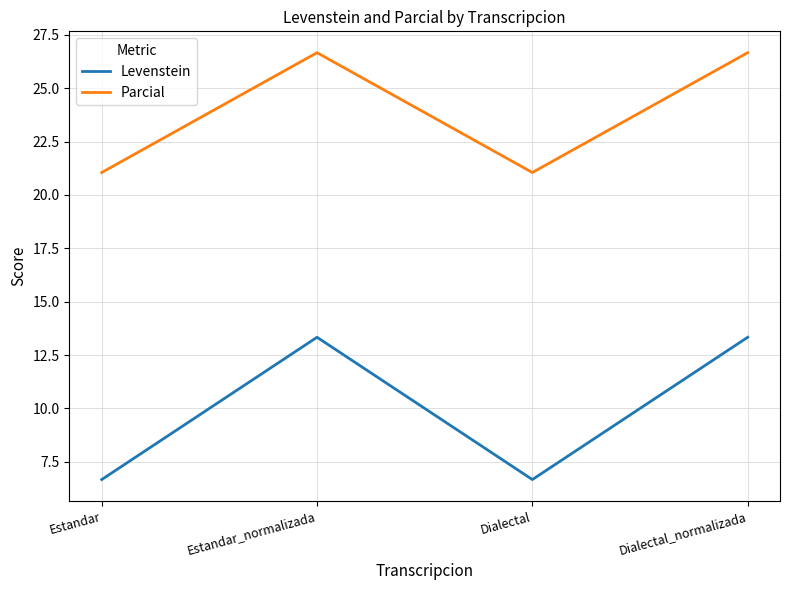

At Estandar, list the series in order from smallest to largest.

Levenstein, Parcial